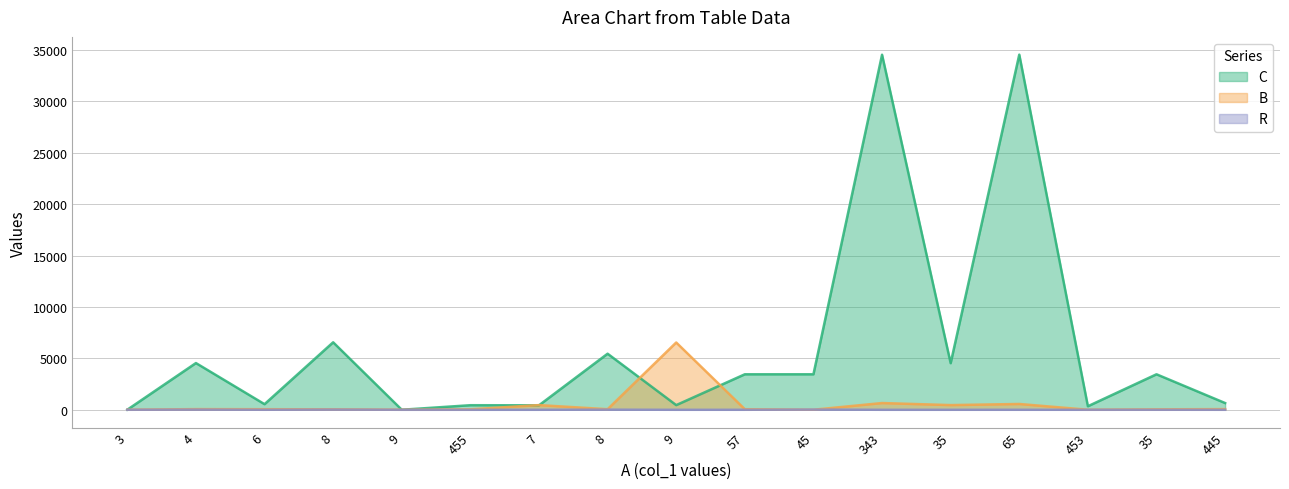

How many distinct data groups are displayed?

3